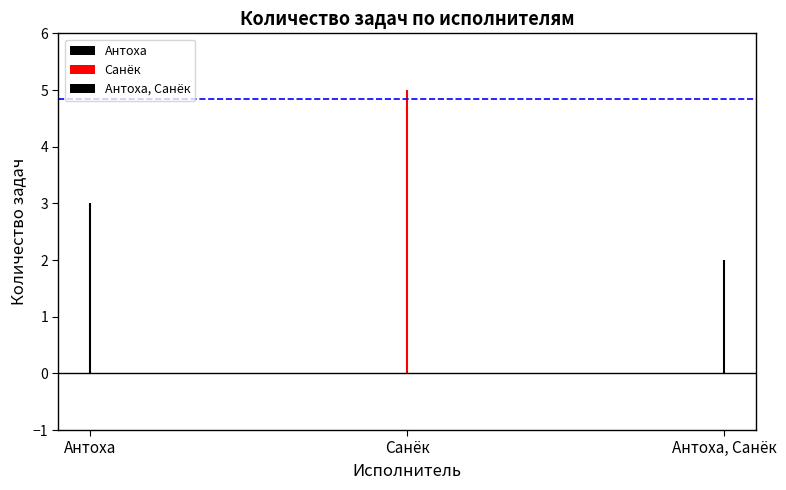

What is the value of the 3rd bar from the left?

2